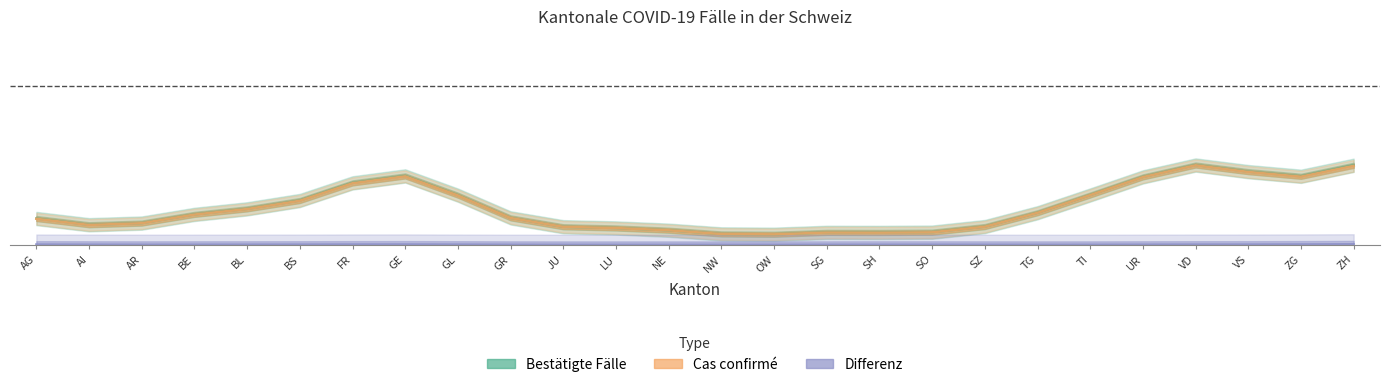

True or false: Bestätigte Fälle and Differenz cross at least once.

False